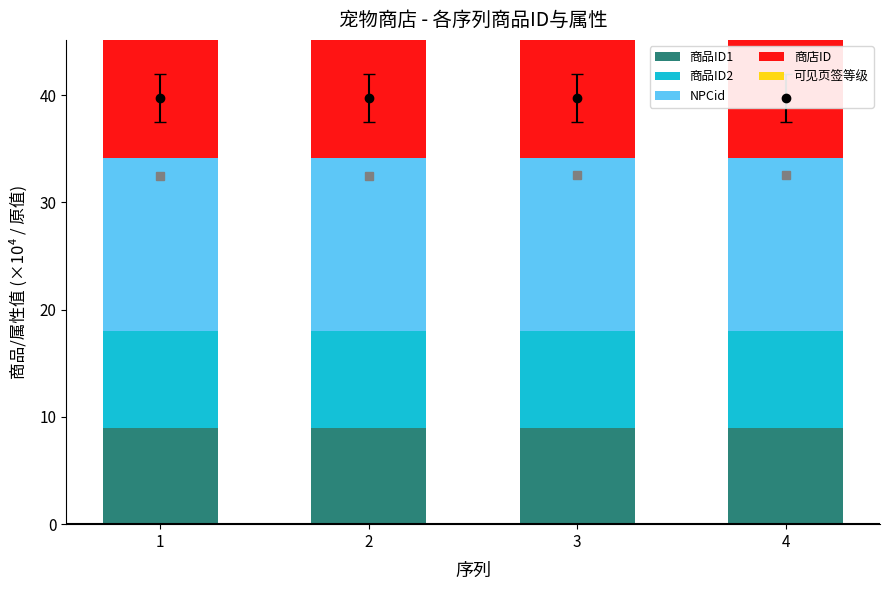

What value does the 商品ID1 series have at 1?

9.0